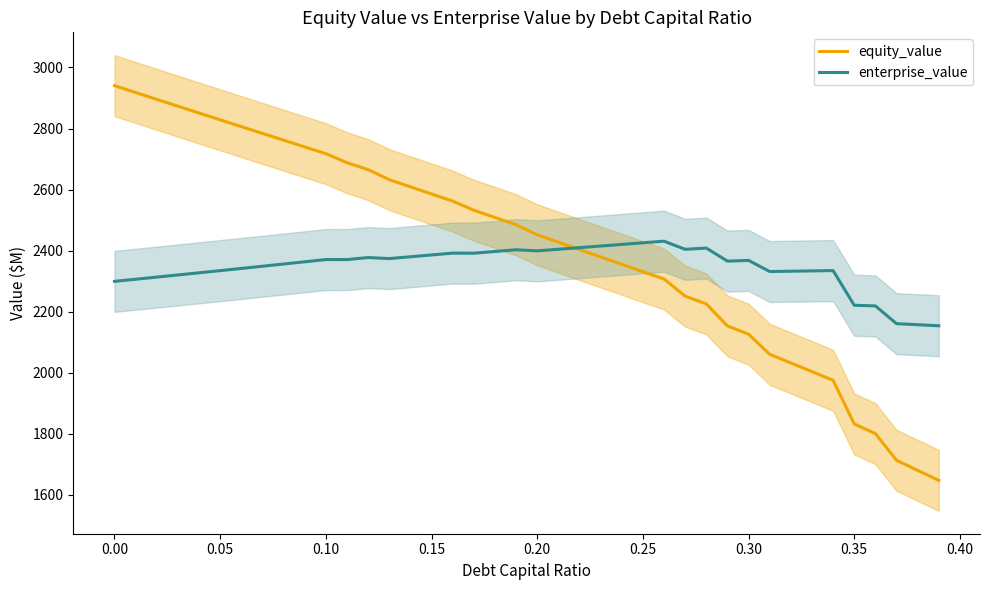

What is the lowest value of the equity_value series?

1647.2